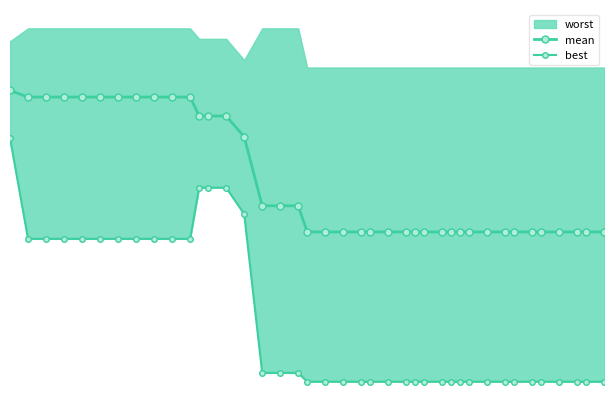

True or false: mean and best cross at least once.

False